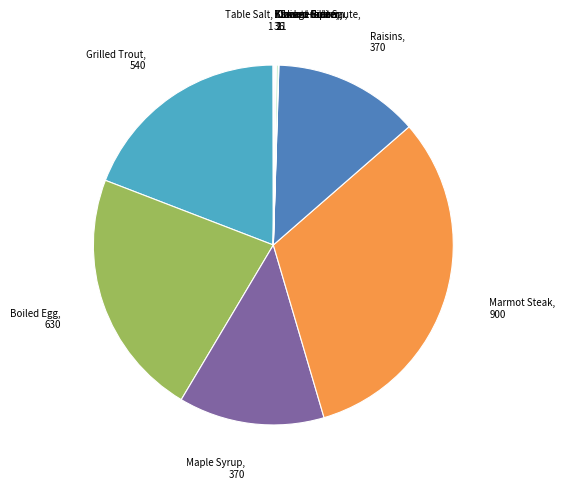

The Maple Syrup, 370 slice represents 6% of the pie. True or false?

False